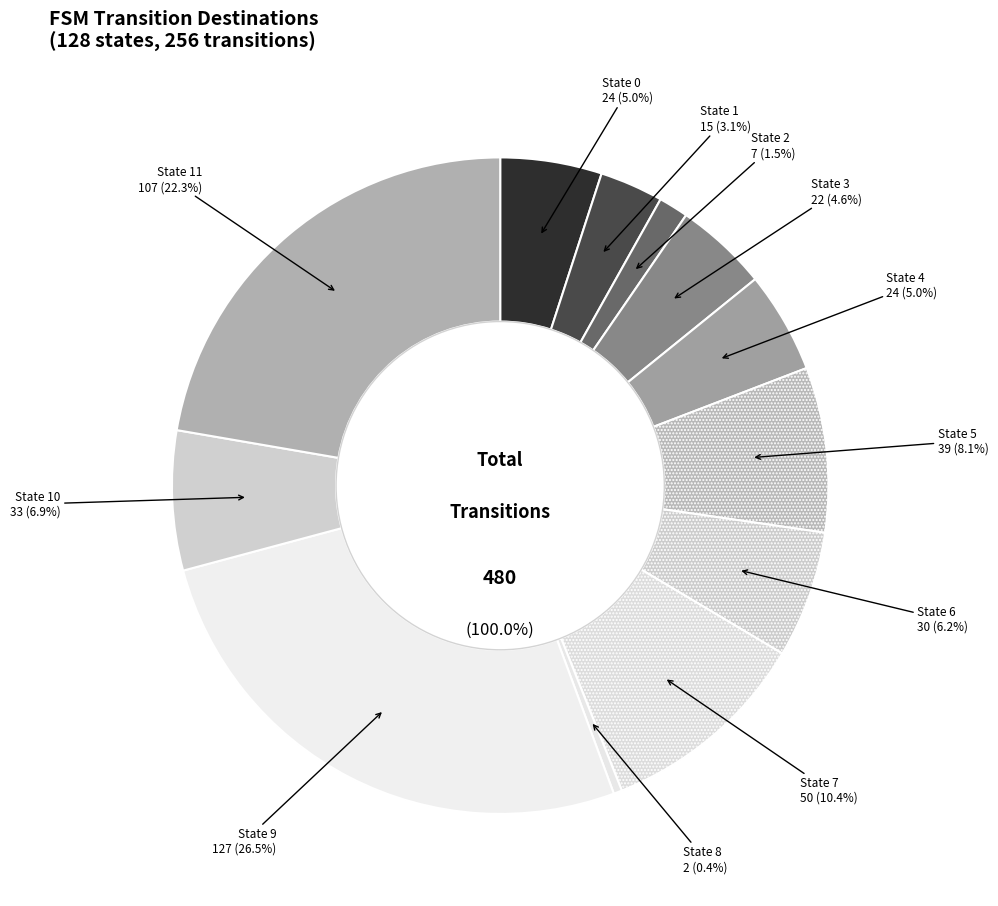

Which category has the smallest portion of the pie?

State 8